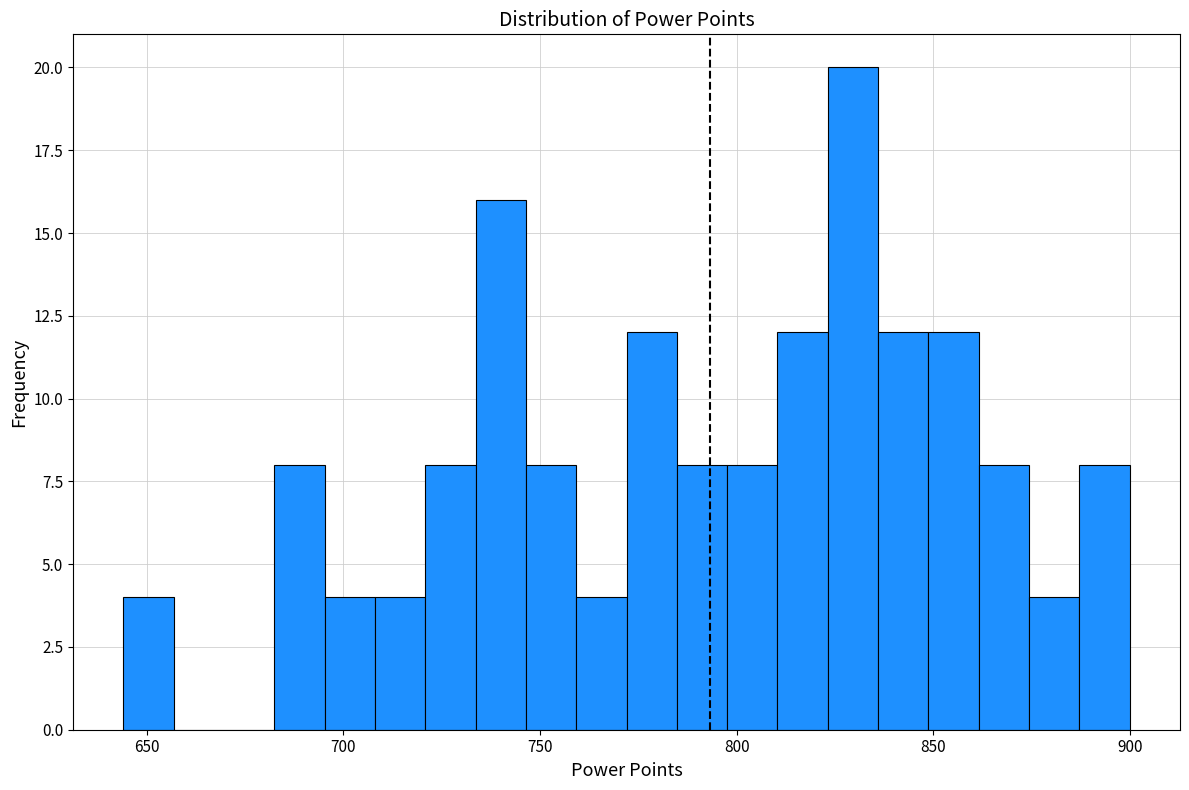

Read against the x-axis, roughly where is the centre of the tallest bar?

830